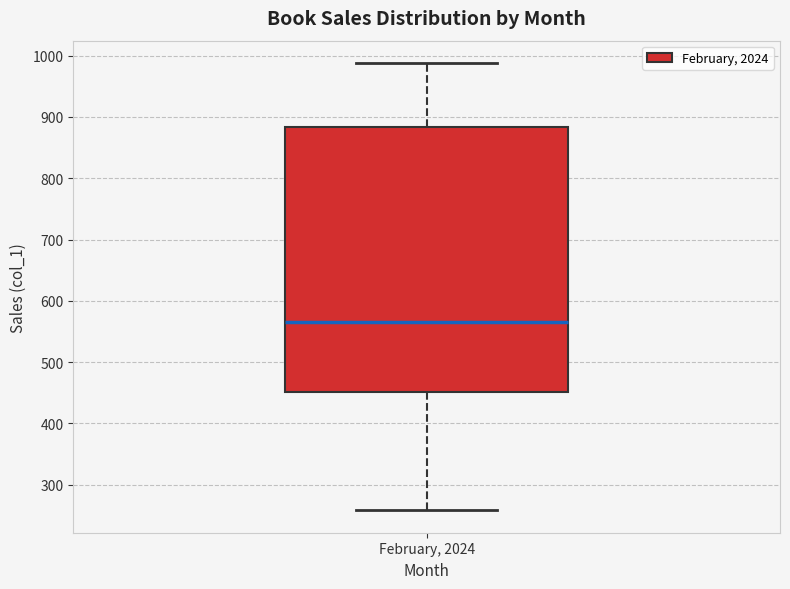

Where does the median line of the box for February, 2024 sit on the y-axis? The values are not printed on the chart, so give them approximately, as read against the axis.

570